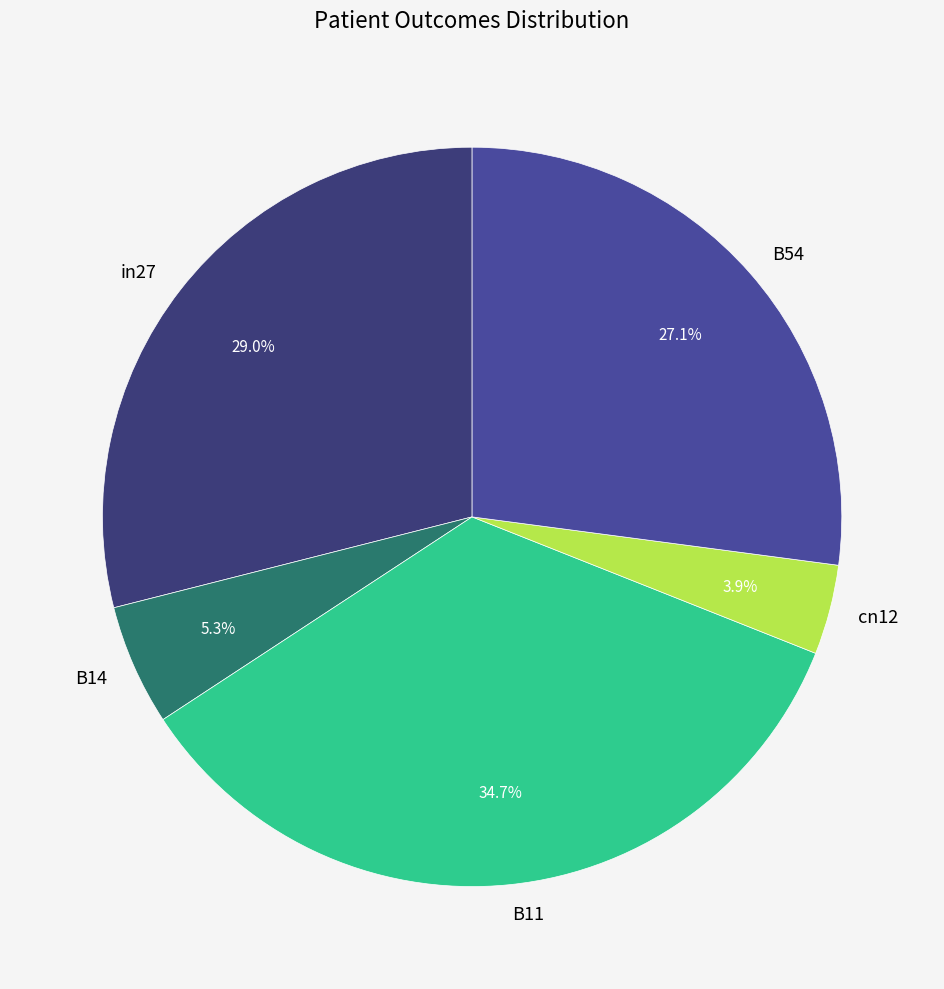

To the nearest percent, what is the combined percentage of cn12 and B11?

39%